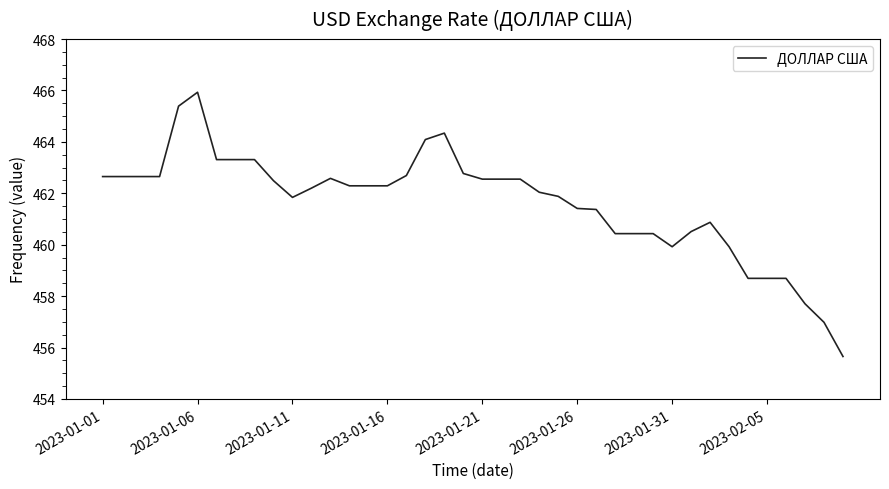

What is the greatest value displayed?

465.9